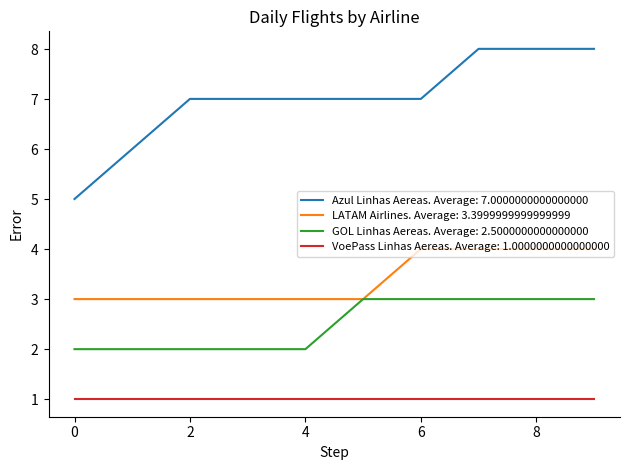

Is this an area chart (filled region under the line)?

No